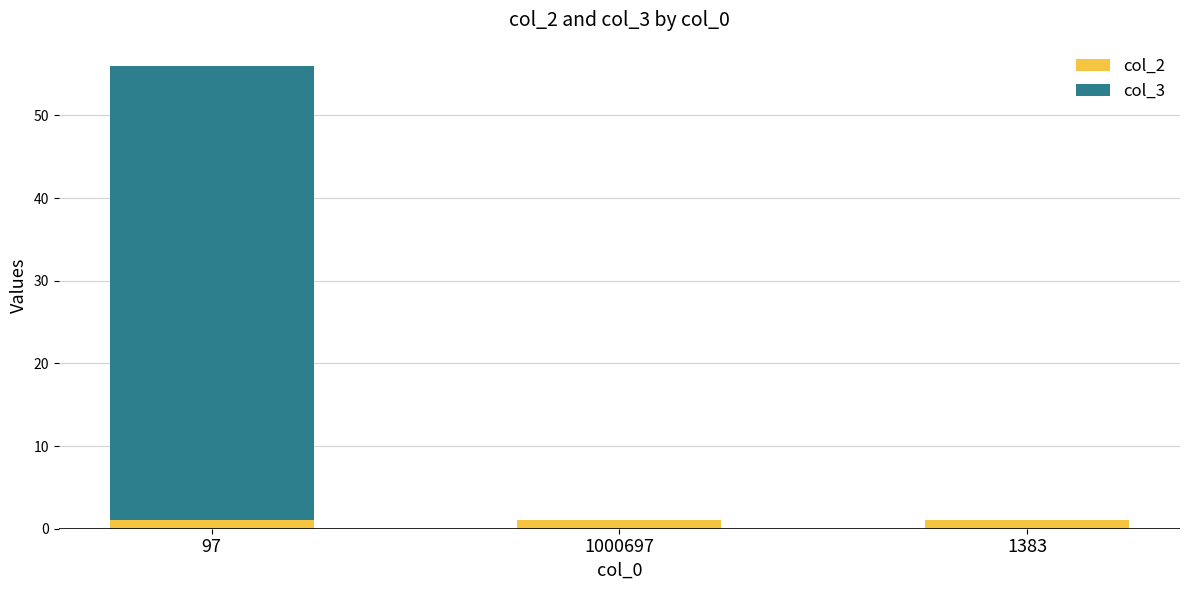

Reading right to left, list the values for the col_2 series.

1383=1	1000697=1	97=1